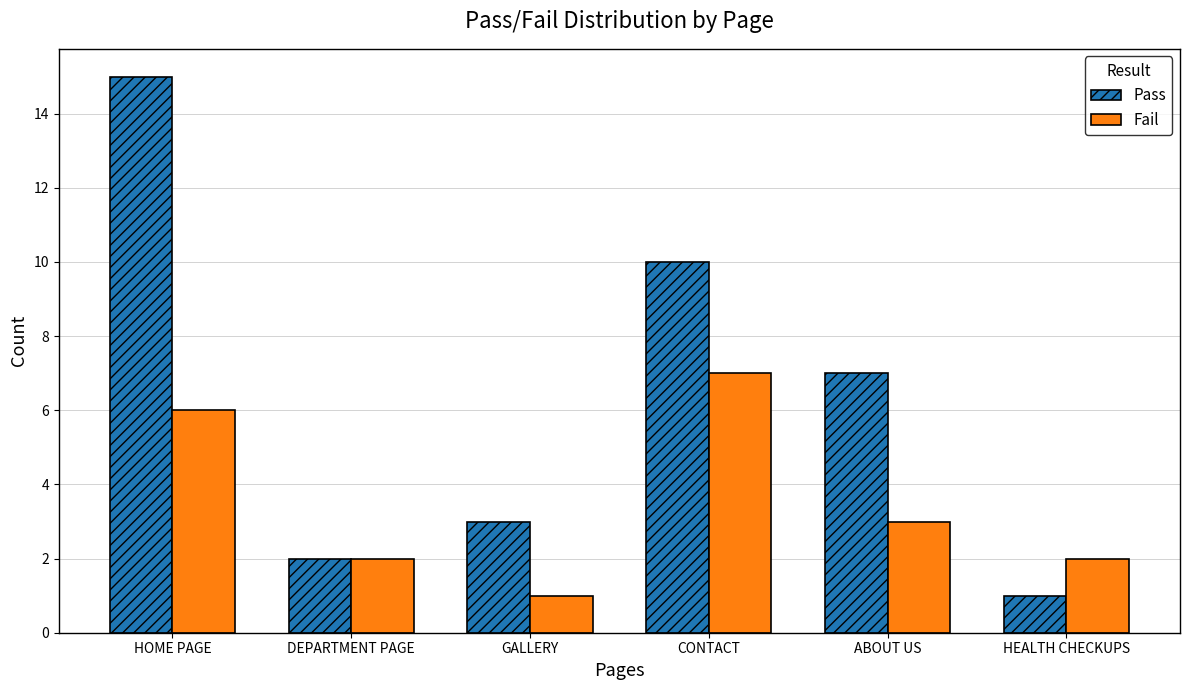

What is the sum of all Fail values?

21